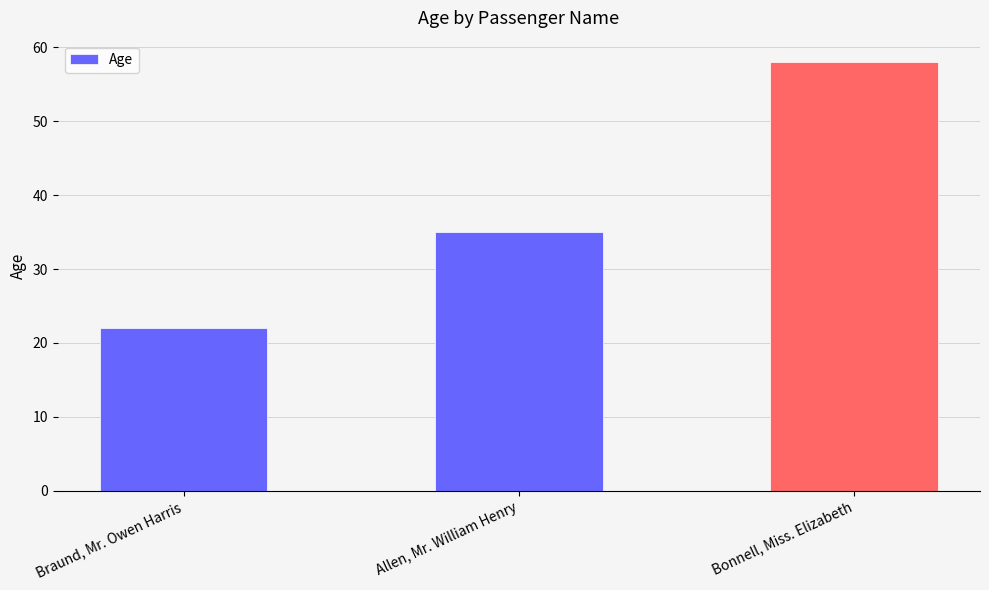

What is the minimum value shown in the chart?

22